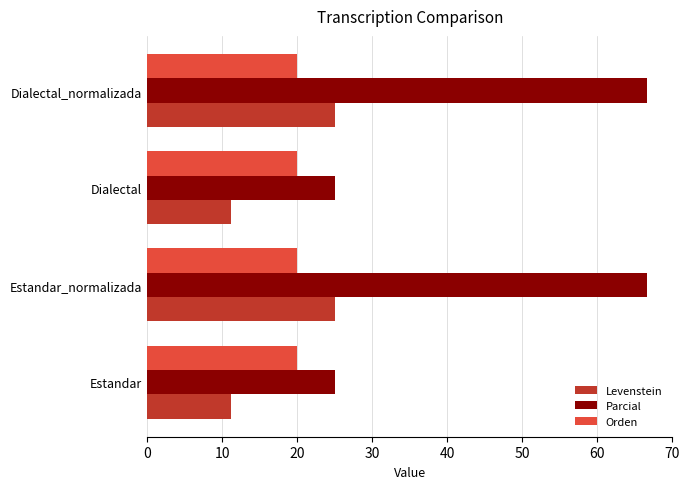

What is the minimum value for Parcial?

25.0